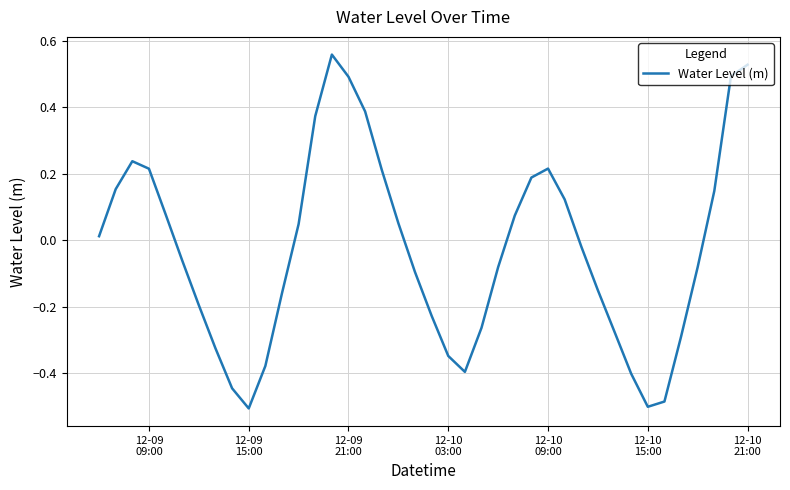

What is the difference between the maximum and minimum values?

1.1